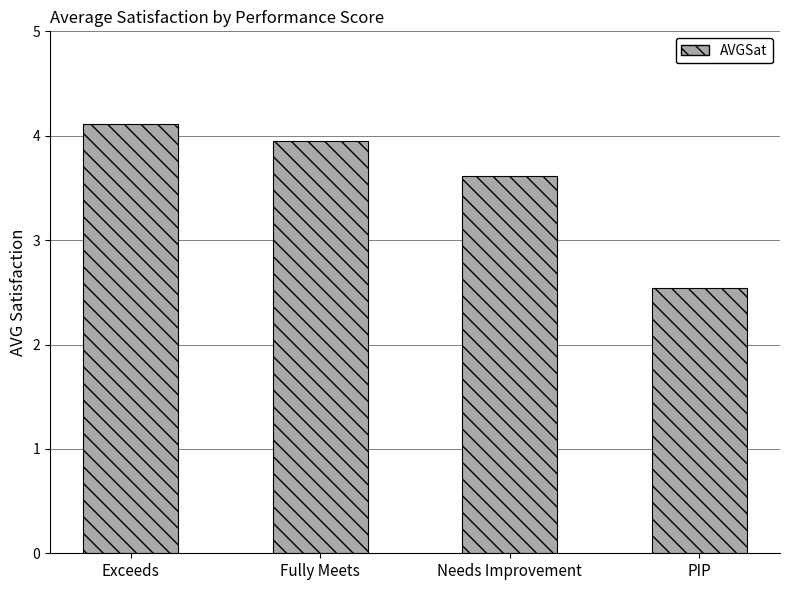

What is the difference between the maximum and minimum values?

1.6